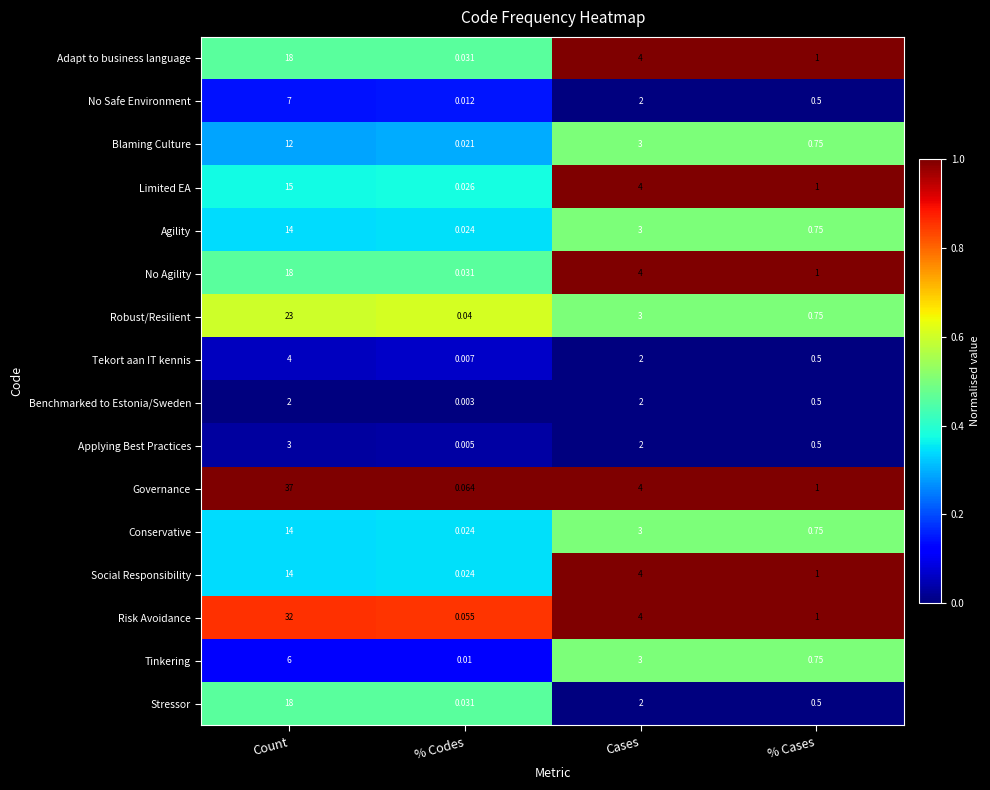

Which category has the highest value in the Tekort aan IT kennis series?

Count